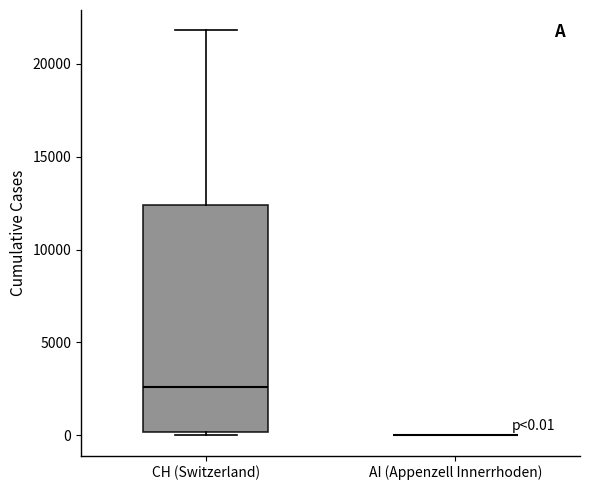

Comparing the boxes themselves (not the whiskers), which one is the tallest?

CH (Switzerland)